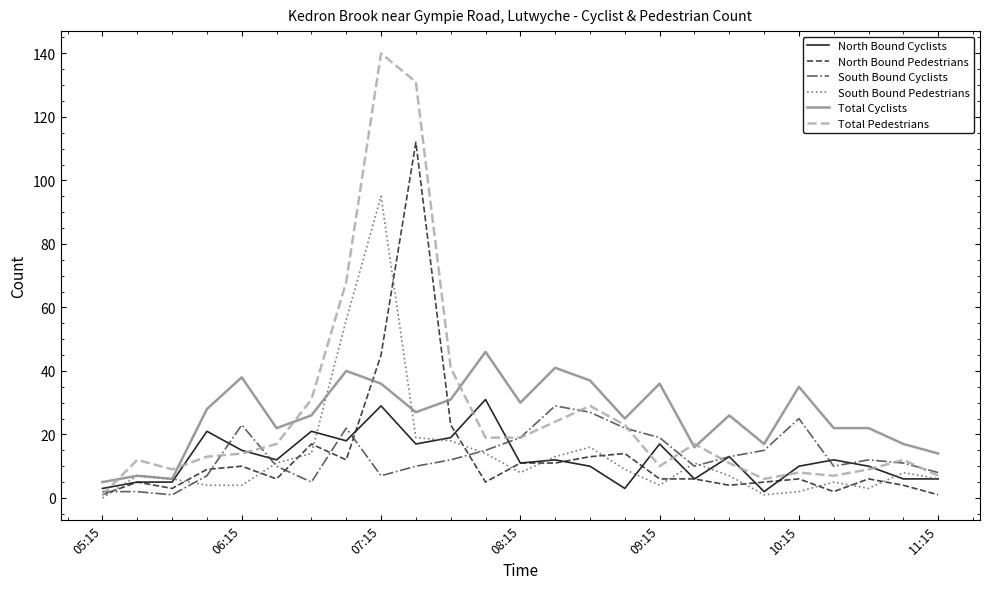

What is the maximum value shown in the chart?

140